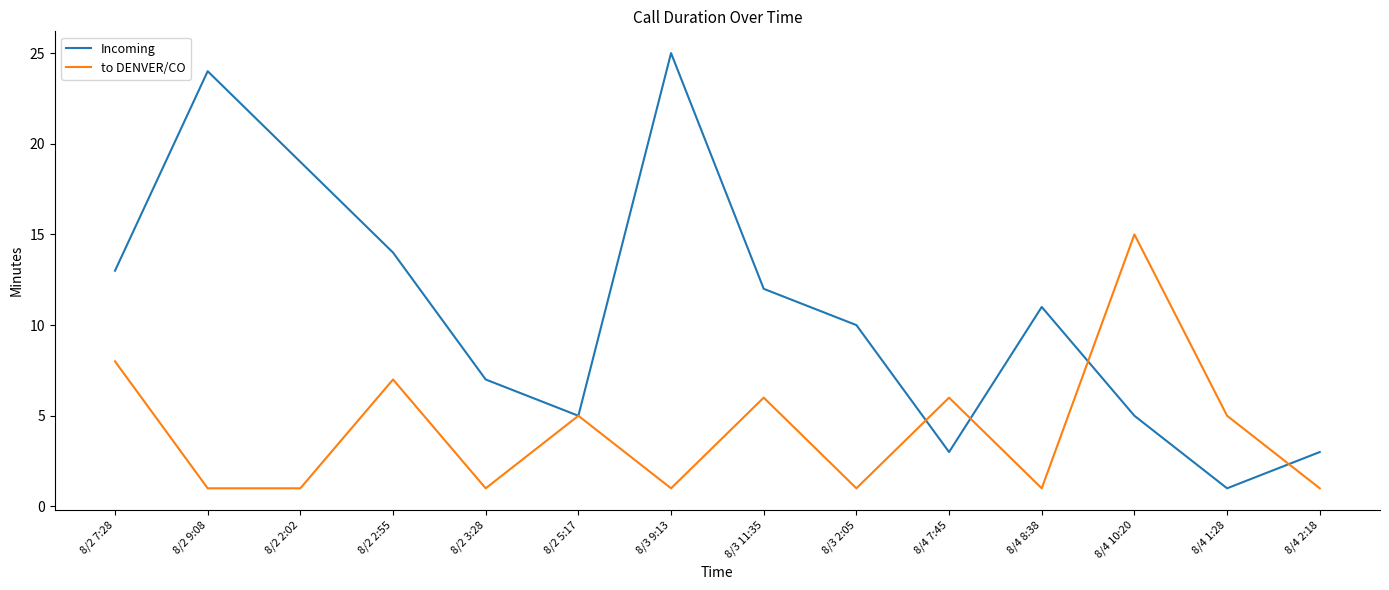

Where is Incoming nearest to the value 13?

8/2 7:28